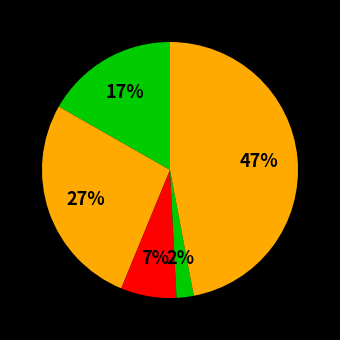

How many slices are in this pie chart?

5